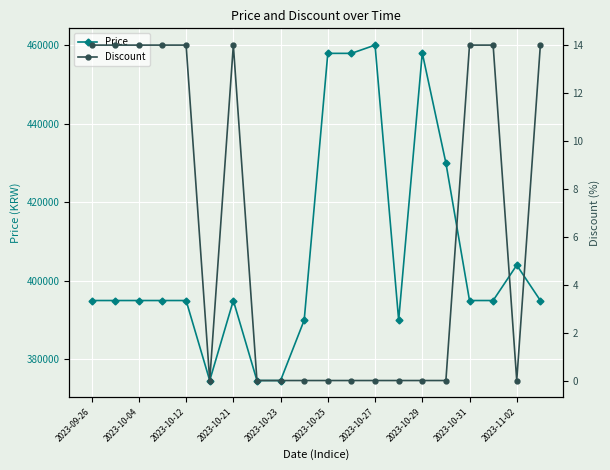

How many lines are shown in the chart?

2